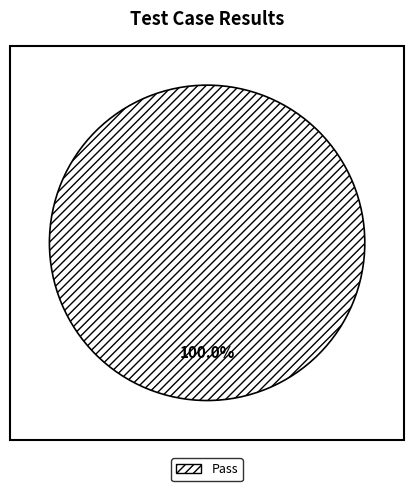

How many segments does this pie chart have?

1